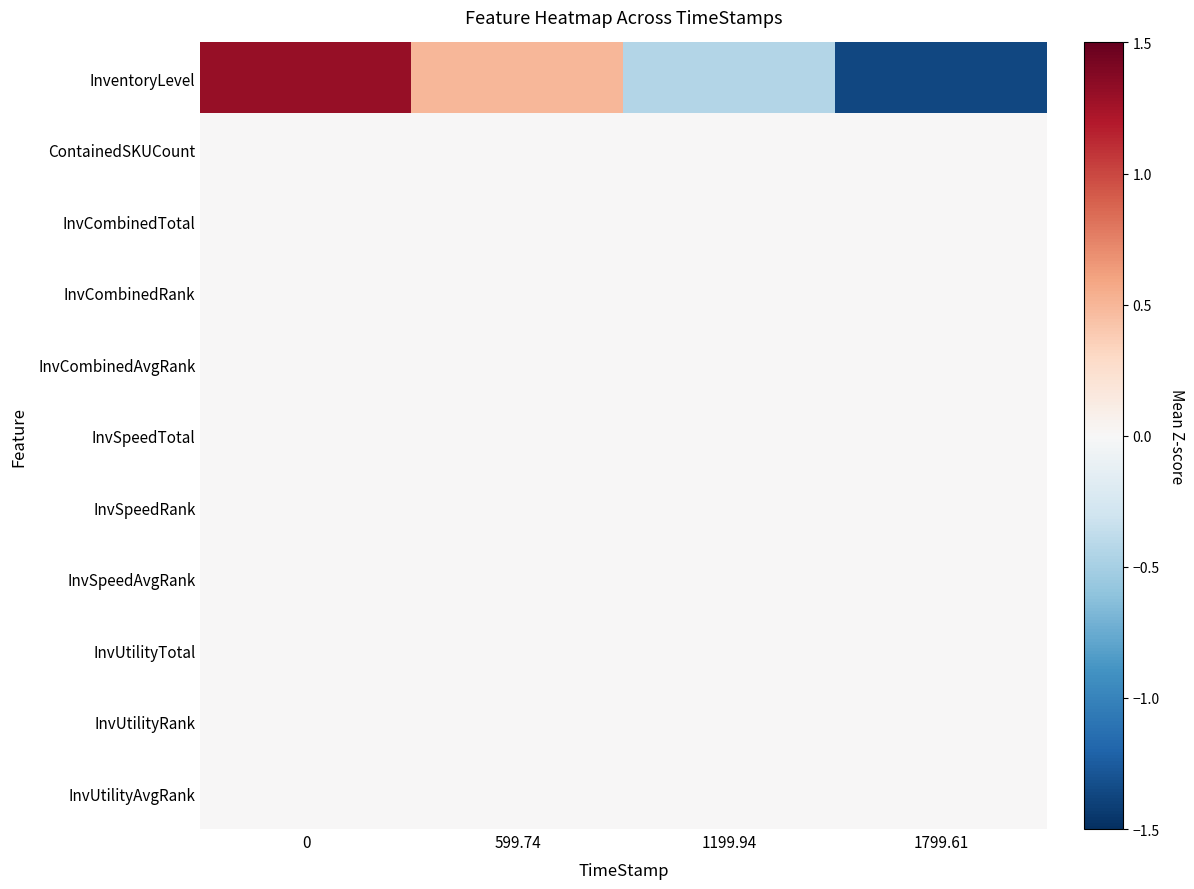

At 0, list the series in order from smallest to largest.

ContainedSKUCount, InvCombinedTotal, InvCombinedRank, InvCombinedAvgRank, InvSpeedTotal, InvSpeedRank, InvSpeedAvgRank, InvUtilityTotal, InvUtilityRank, InvUtilityAvgRank, InventoryLevel